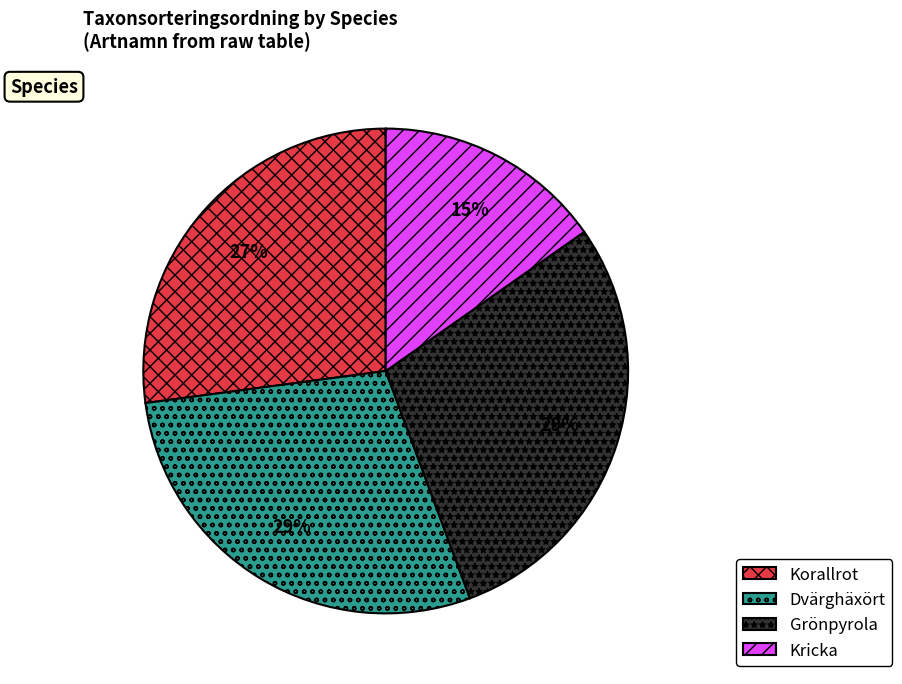

What is the ratio of the value at Dvärghäxört to the value at Korallrot?

1.1